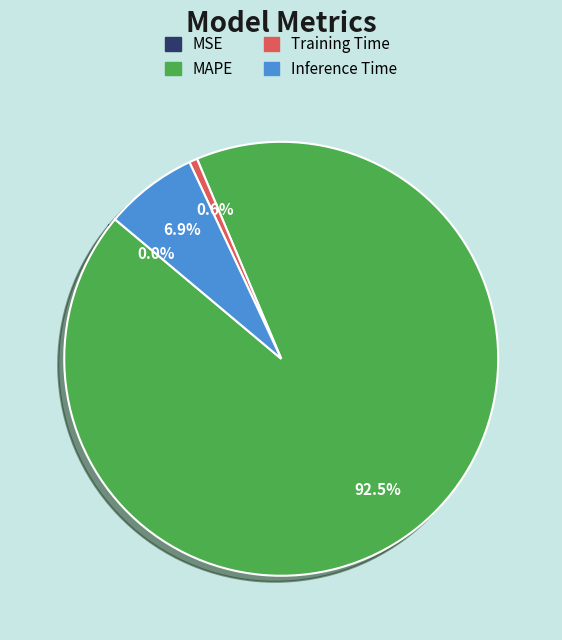

Combined, what portion of the pie is Training Time and Inference Time?

7.5%